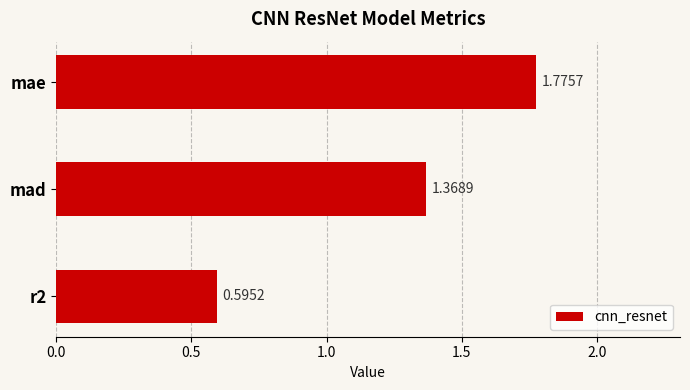

What is the change in value from mae to r2?

-1.2